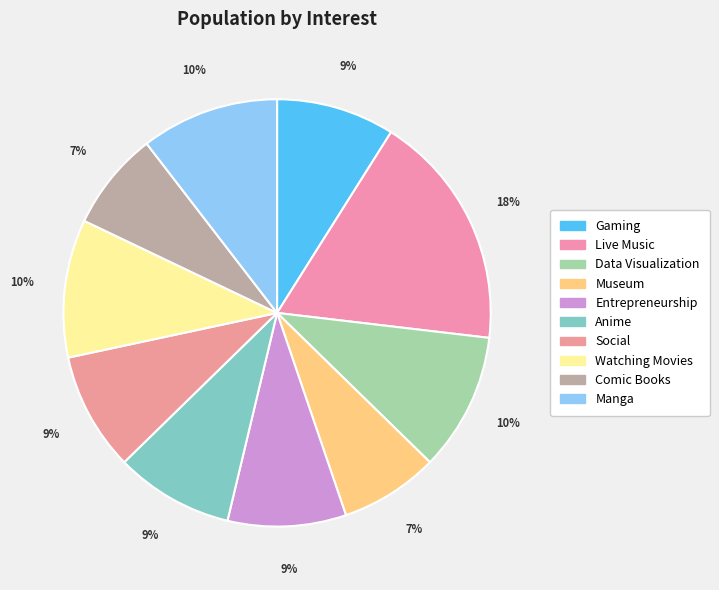

To the nearest percent, what is the combined percentage of Social and Museum?

16%